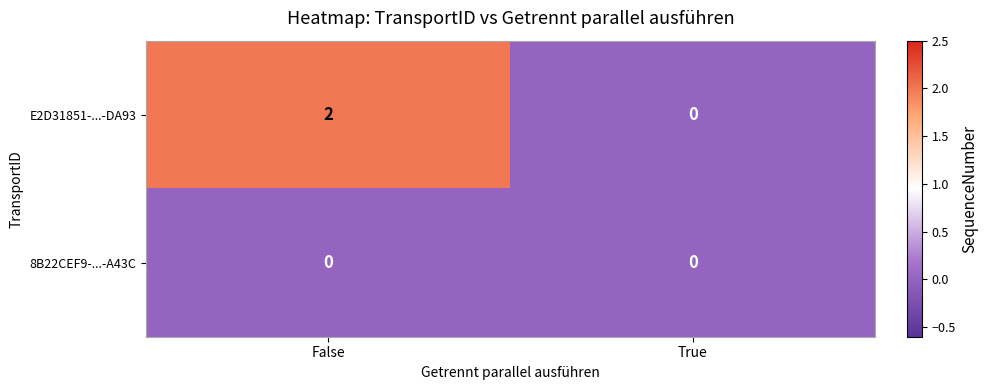

How many data points does each series have?

2